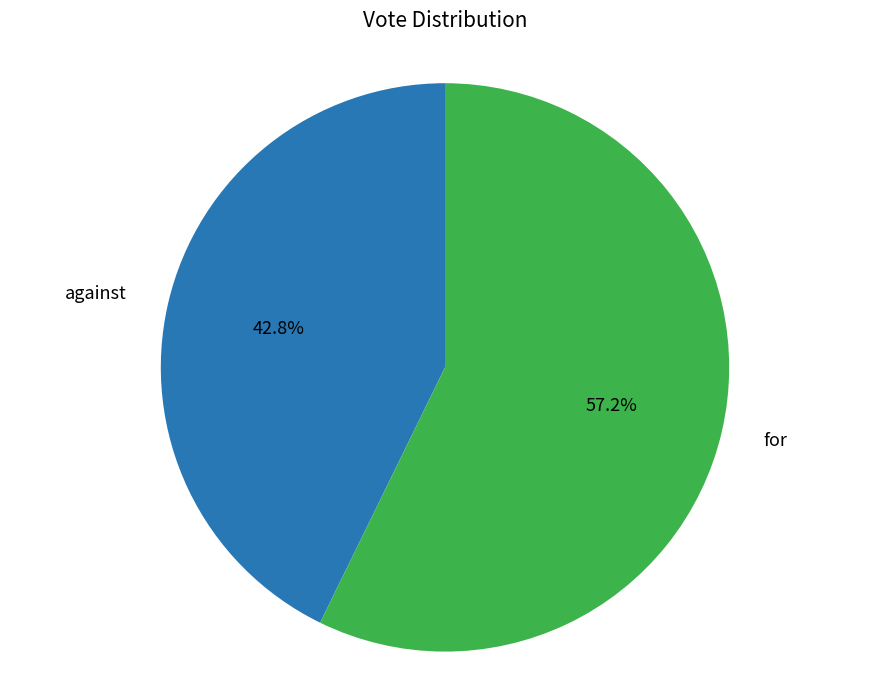

Is there any slice that represents more than half of the pie?

Yes